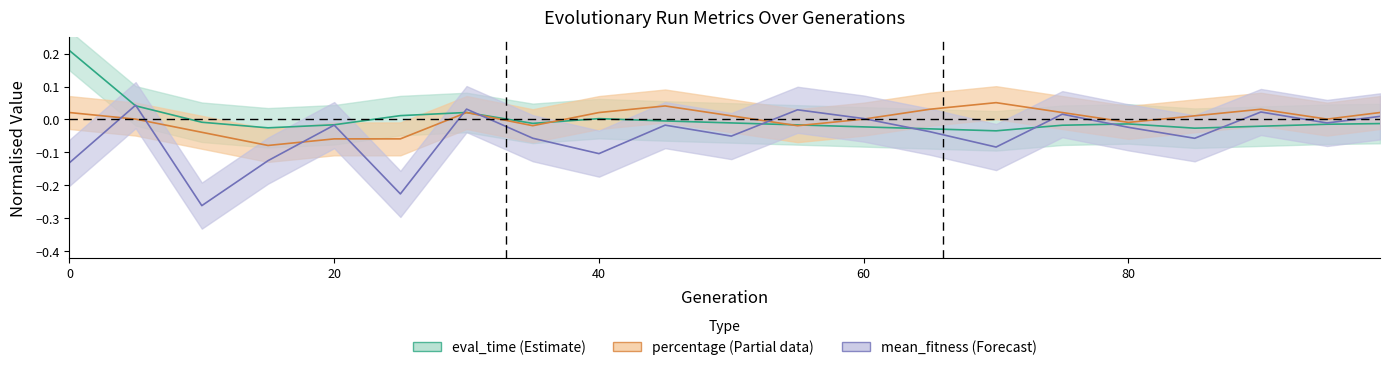

What is the approximate value of mean_fitness at 40?

-0.1